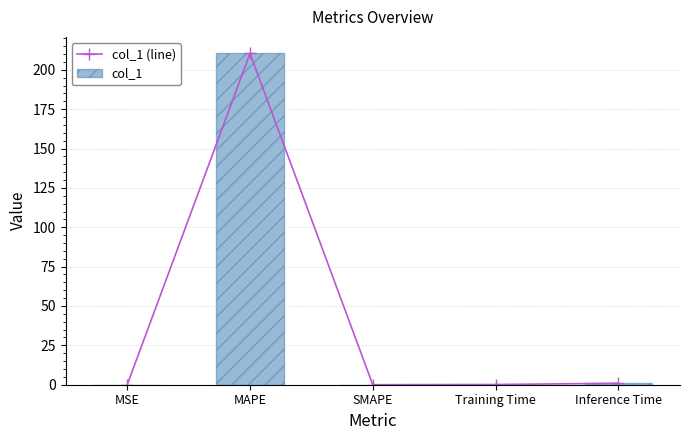

Is it true that col_1 (line) equals 0.1 at Training Time?

True